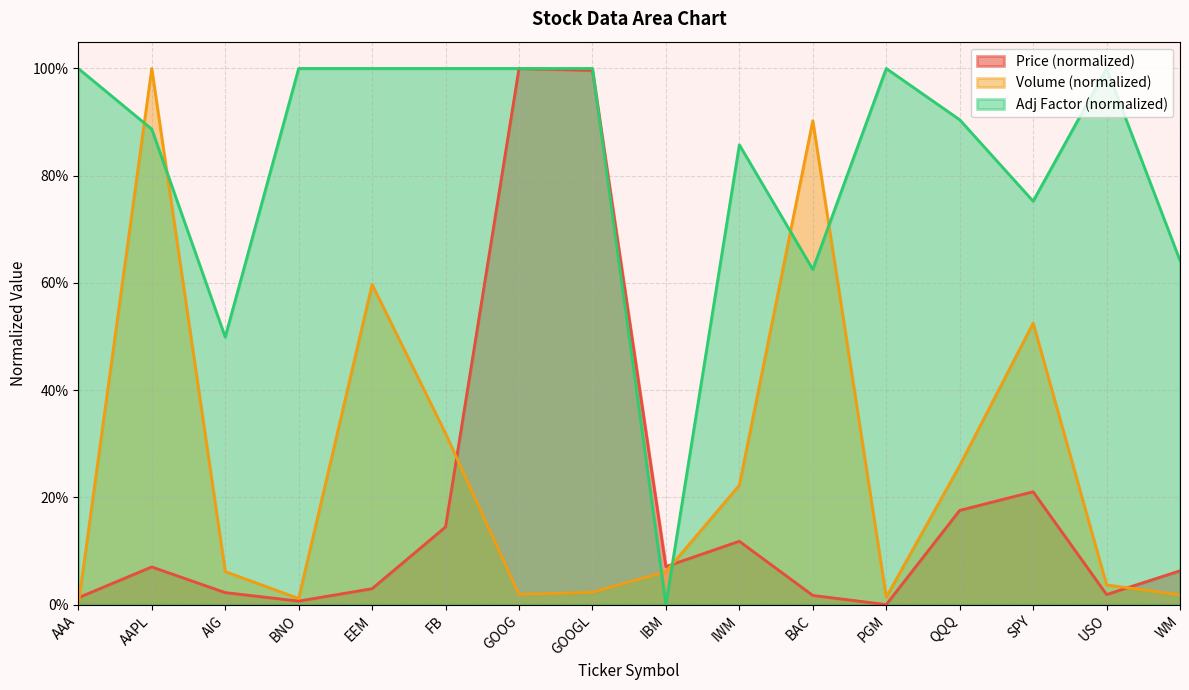

Reading left to right, transcribe all the data shown in this chart.

Price (col_2): 0.0	0.1	0.0	0.0	0.0	0.1	1.0	1.0	0.1	0.1	0.0	0.0	0.2	0.2	0.0	0.1
Volume (col_3, scaled): 0.0	1.0	0.1	0.0	0.6	0.3	0.0	0.0	0.1	0.2	0.9	0.0	0.3	0.5	0.0	0.0
Adj Factor (col_6): 1.0	0.9	0.5	1.0	1.0	1.0	1.0	1.0	0.0	0.9	0.6	1.0	0.9	0.8	1.0	0.6